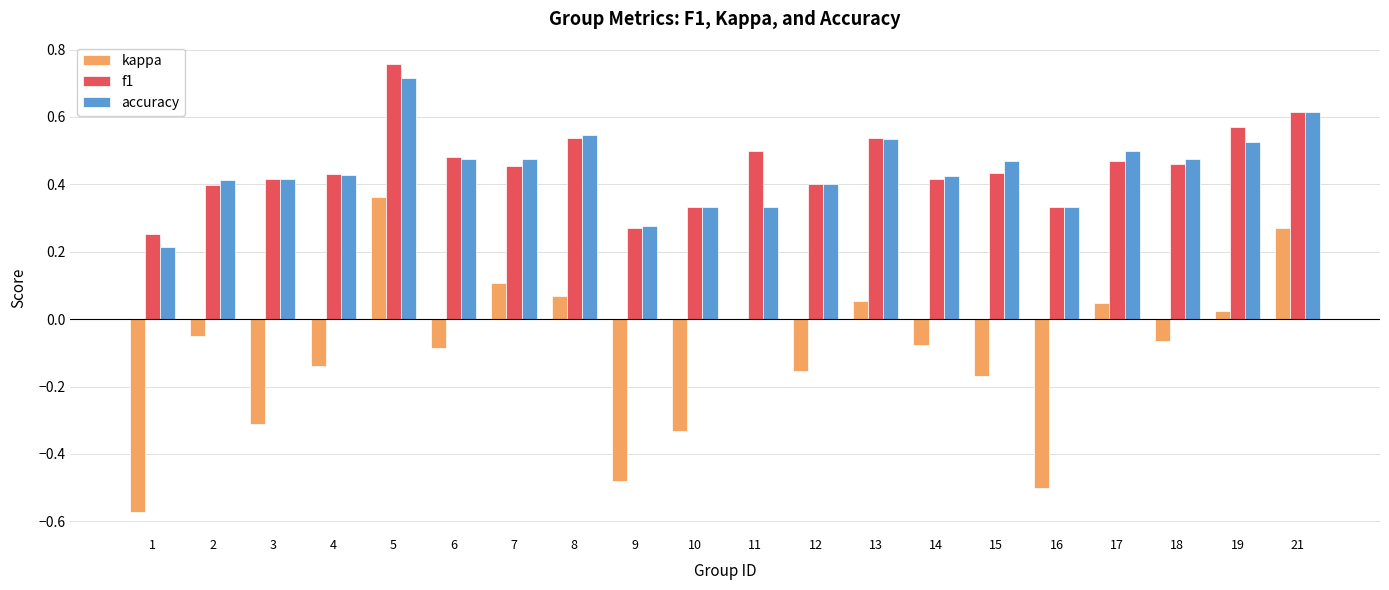

True or false: f1 has a value of 0.5 at 6.

True